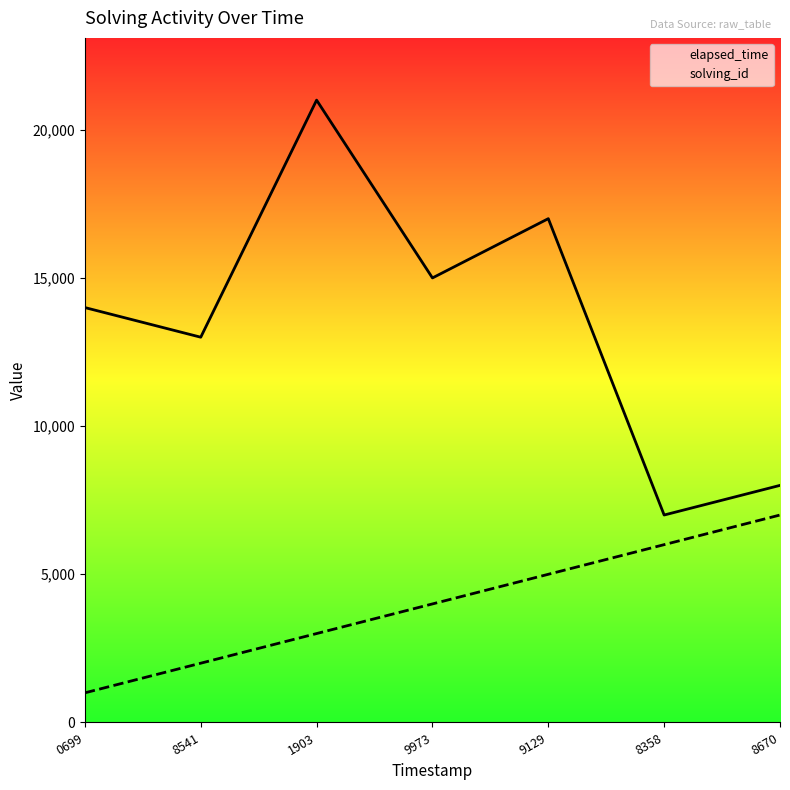

What position from the left is 0699?

1